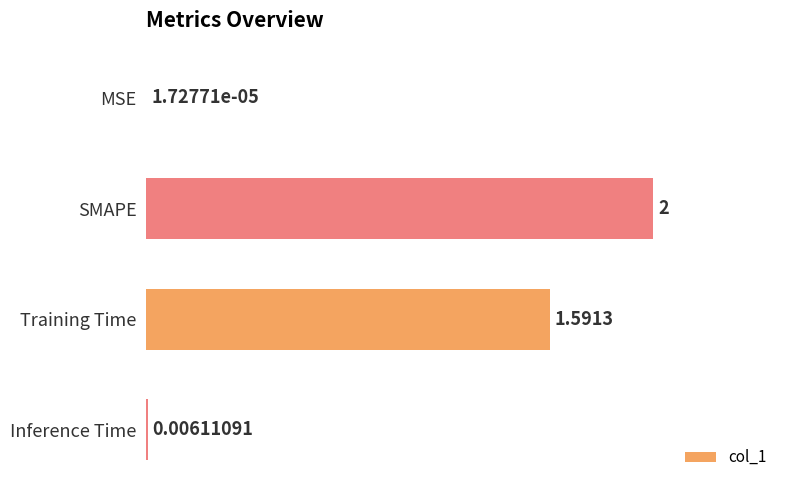

Count the number of values greater than 1.

2